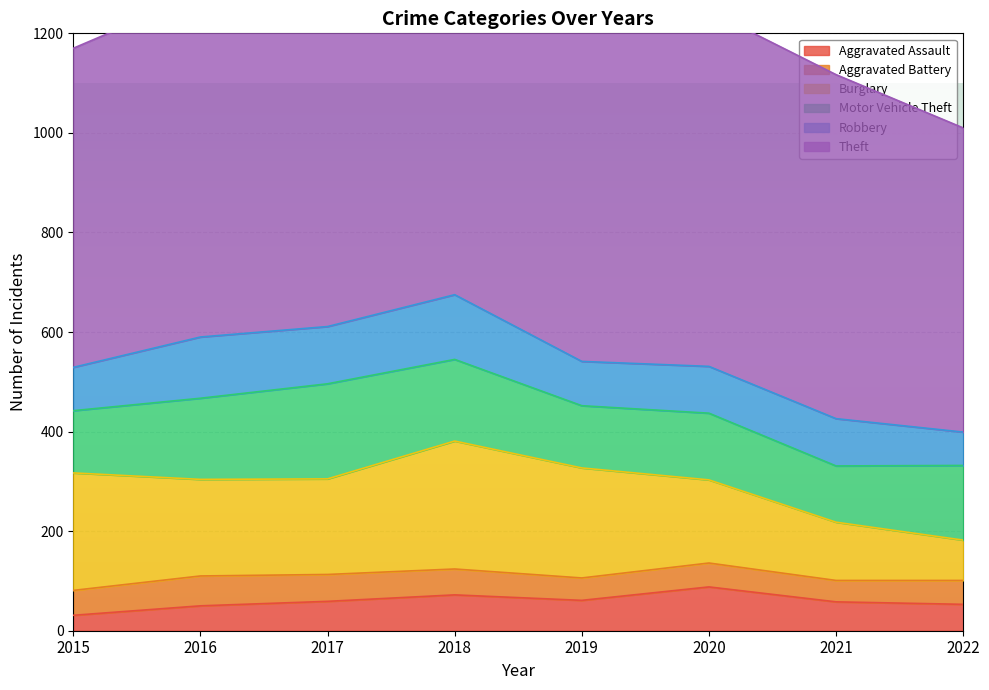

At 2020, list the series in order from largest to smallest.

Theft, Burglary, Motor Vehicle Theft, Robbery, Aggravated Assault, Aggravated Battery